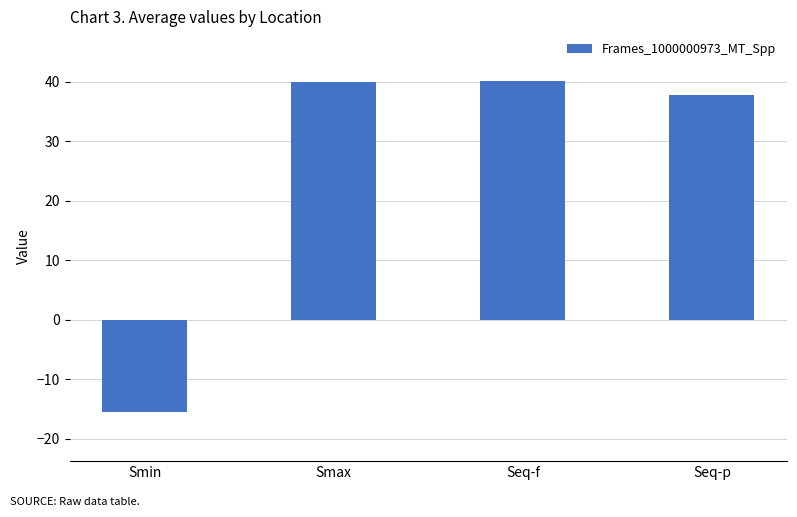

What is the label of the 3rd bar from the right?

Smax